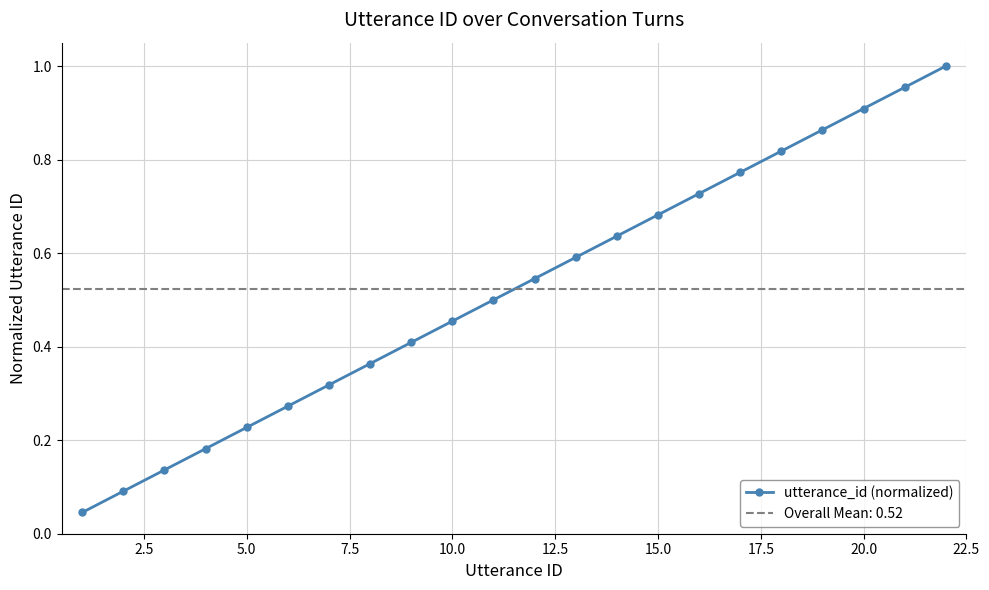

True or false: the data has more than 2 interior local peaks.

False